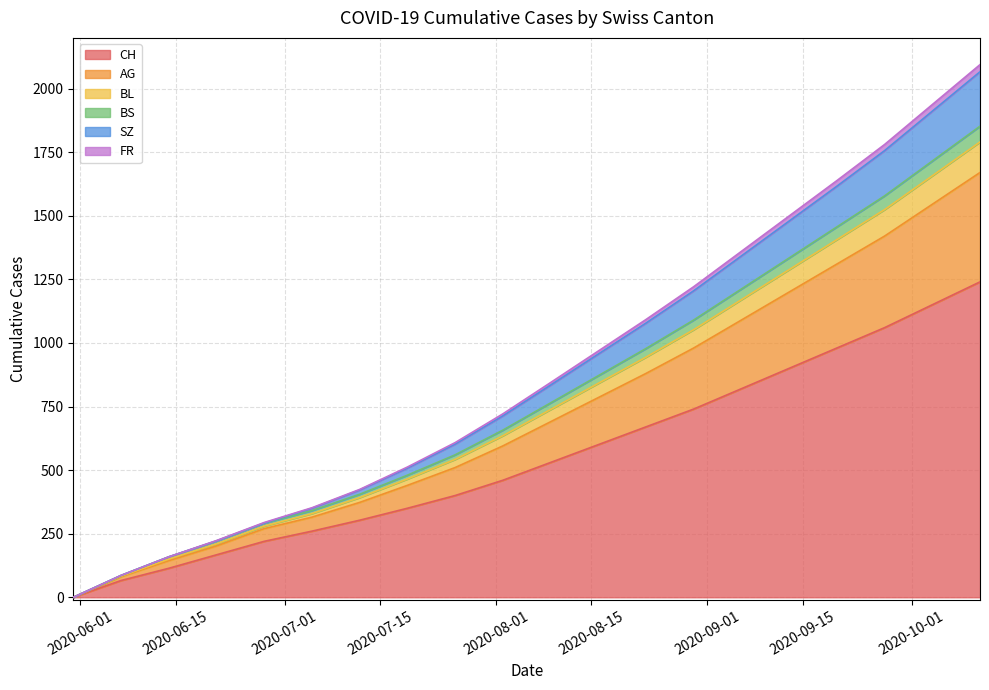

Does the chart display data point markers on the line(s)?

No